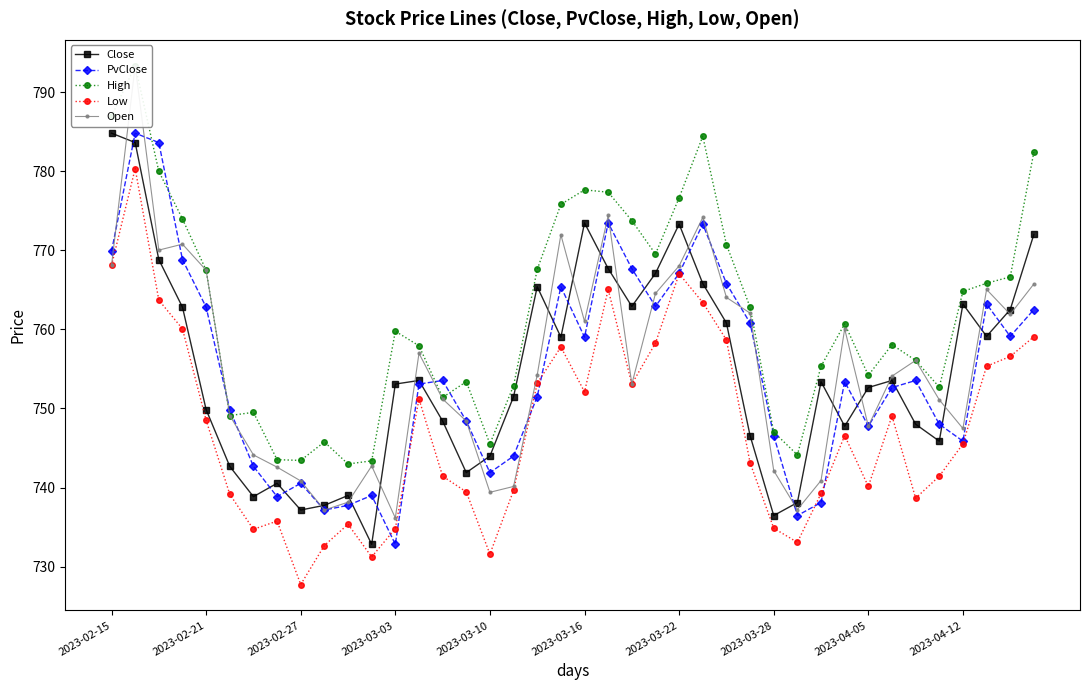

How many distinct data groups are displayed?

5